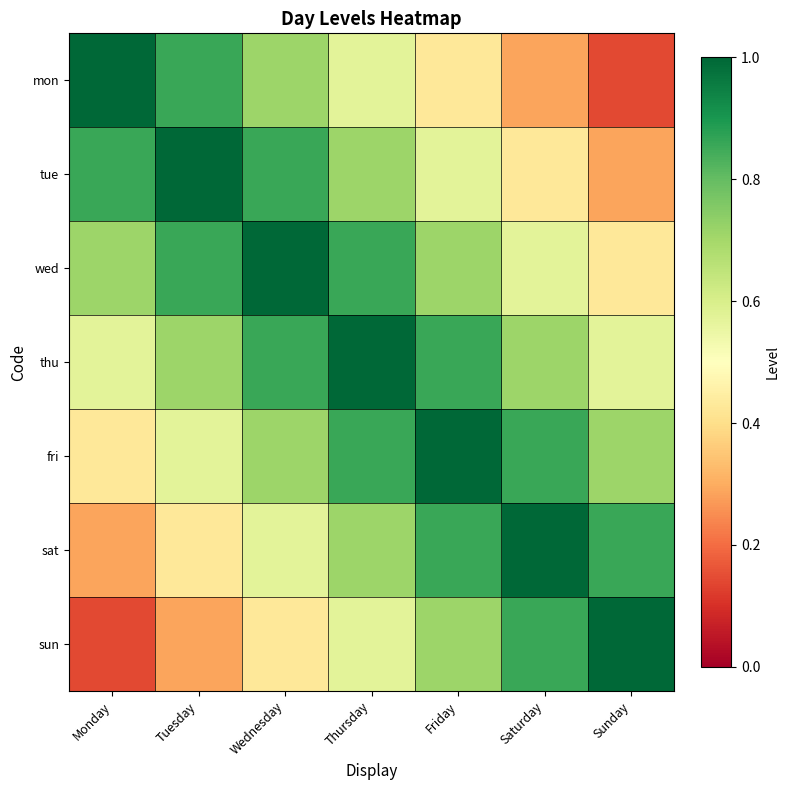

Reading left to right, list all the values displayed in this chart.

mon: Monday=1.0	Tuesday=0.9	Wednesday=0.7	Thursday=0.6	Friday=0.4	Saturday=0.3	Sunday=0.1
tue: Monday=0.9	Tuesday=1.0	Wednesday=0.9	Thursday=0.7	Friday=0.6	Saturday=0.4	Sunday=0.3
wed: Monday=0.7	Tuesday=0.9	Wednesday=1.0	Thursday=0.9	Friday=0.7	Saturday=0.6	Sunday=0.4
thu: Monday=0.6	Tuesday=0.7	Wednesday=0.9	Thursday=1.0	Friday=0.9	Saturday=0.7	Sunday=0.6
fri: Monday=0.4	Tuesday=0.6	Wednesday=0.7	Thursday=0.9	Friday=1.0	Saturday=0.9	Sunday=0.7
sat: Monday=0.3	Tuesday=0.4	Wednesday=0.6	Thursday=0.7	Friday=0.9	Saturday=1.0	Sunday=0.9
sun: Monday=0.1	Tuesday=0.3	Wednesday=0.4	Thursday=0.6	Friday=0.7	Saturday=0.9	Sunday=1.0